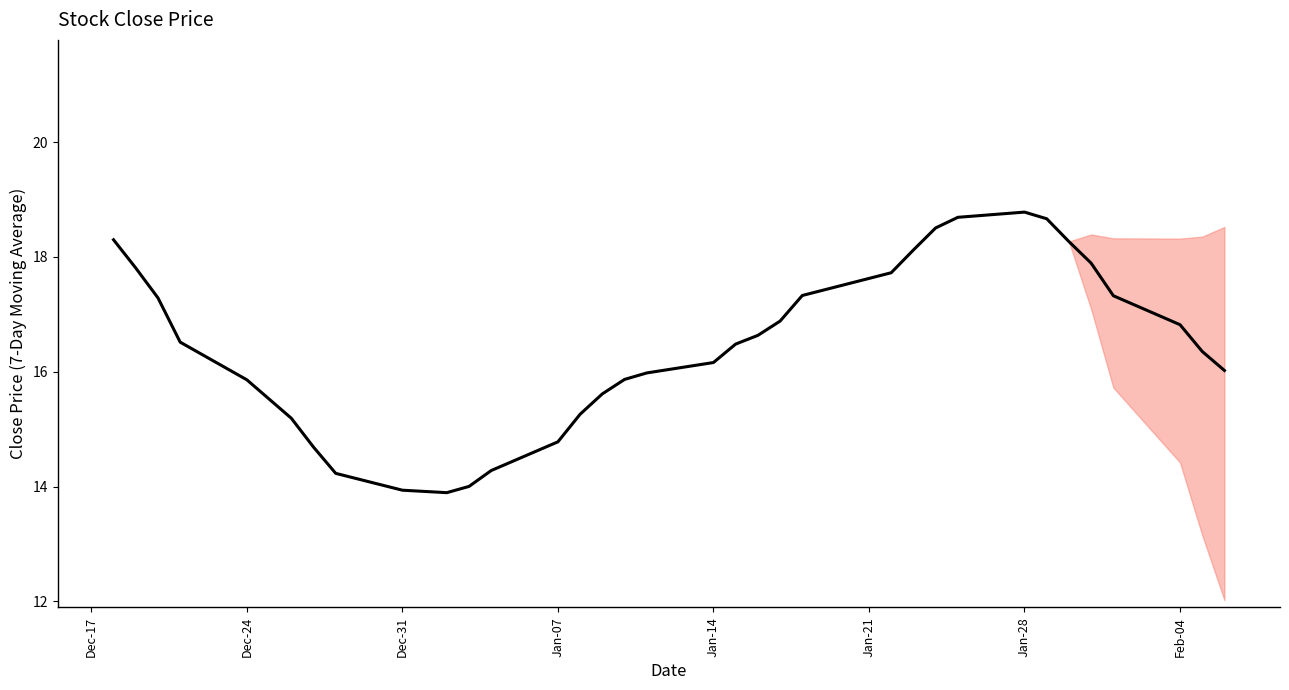

What is the smallest value displayed?

13.9